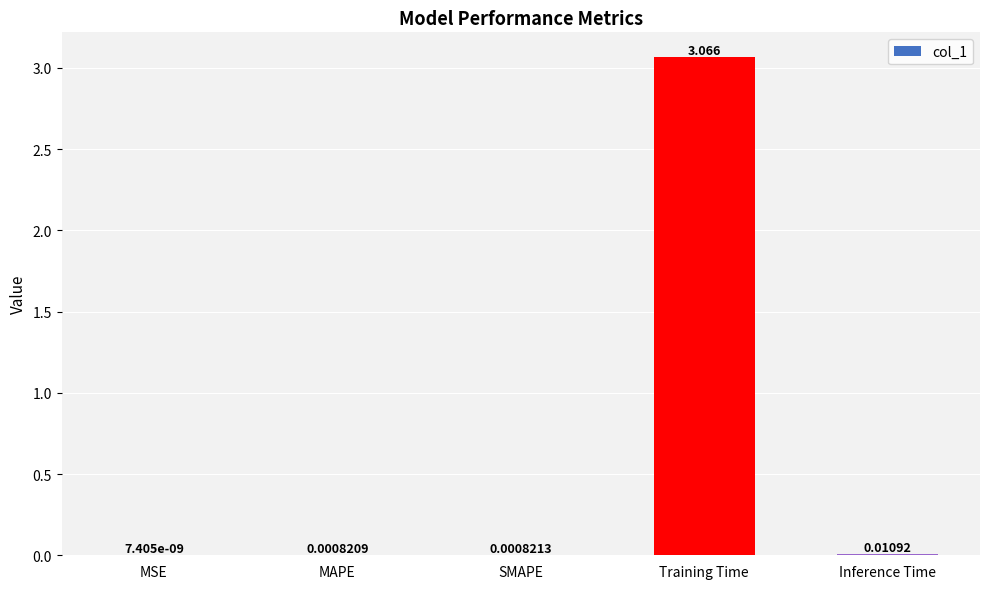

At which category does the chart reach its peak across all series?

Training Time